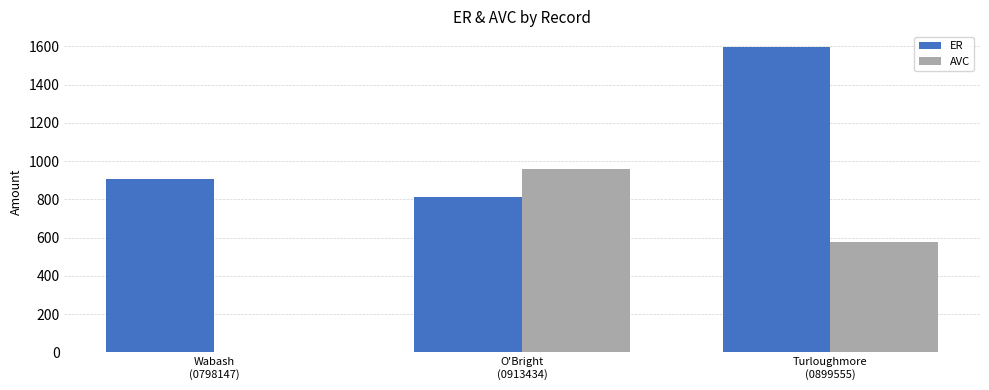

Which series has the largest total across all categories?

ER